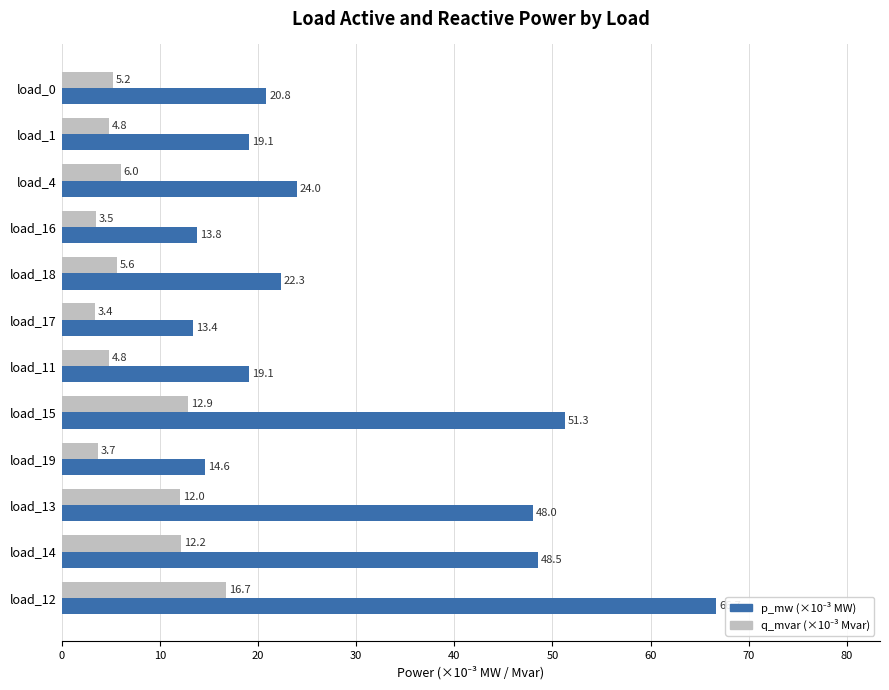

What is the smallest value displayed?

3.4